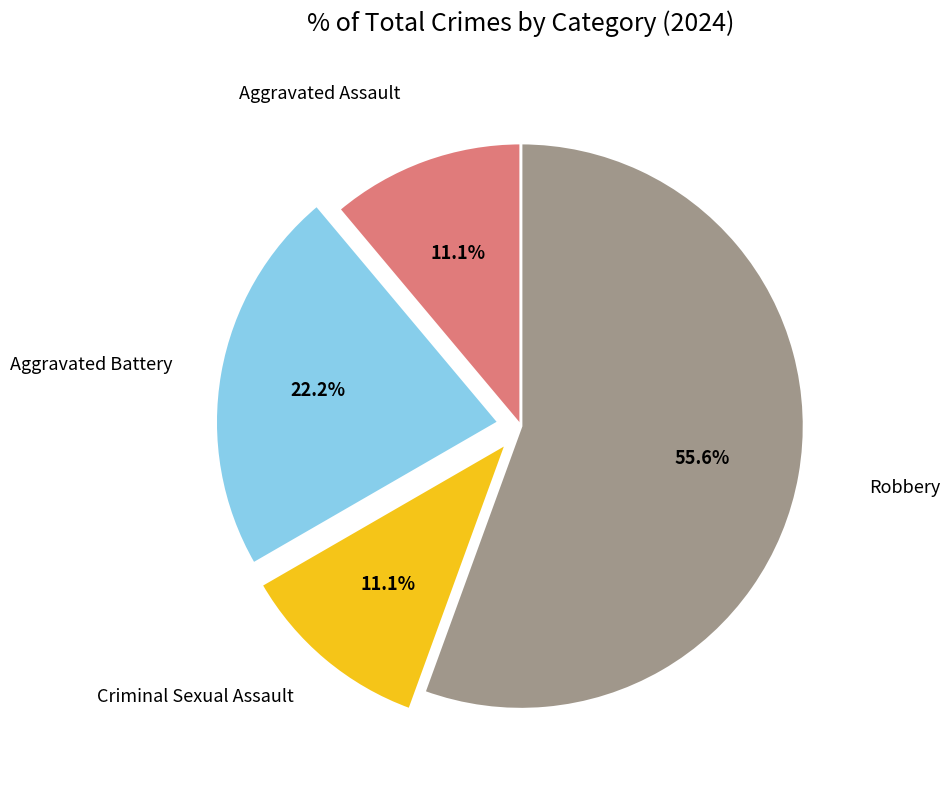

Is there any slice that represents more than half of the pie?

Yes